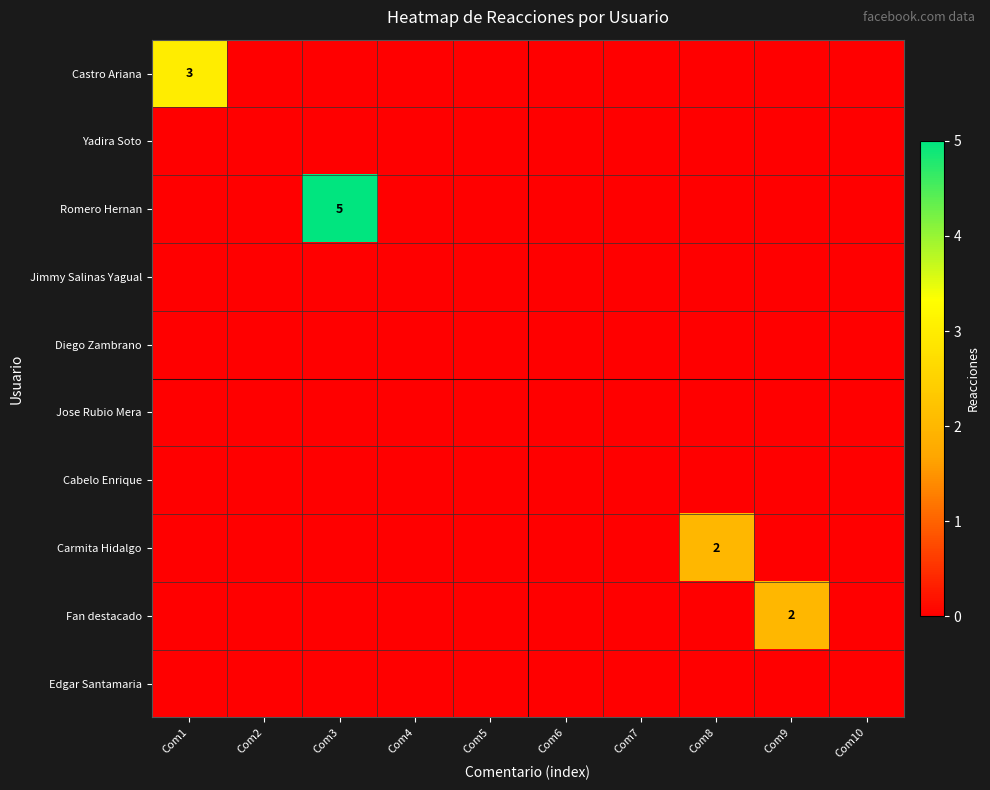

Between Com9 and Com2, which is larger?

Com9